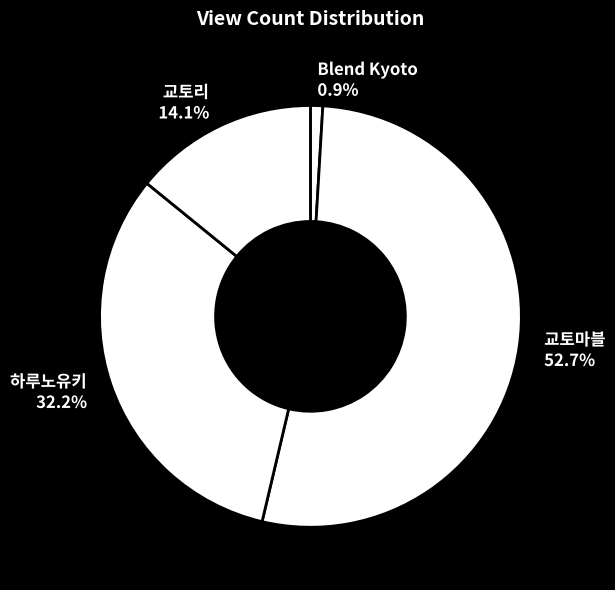

Which slice is the smallest?

Blend Kyoto